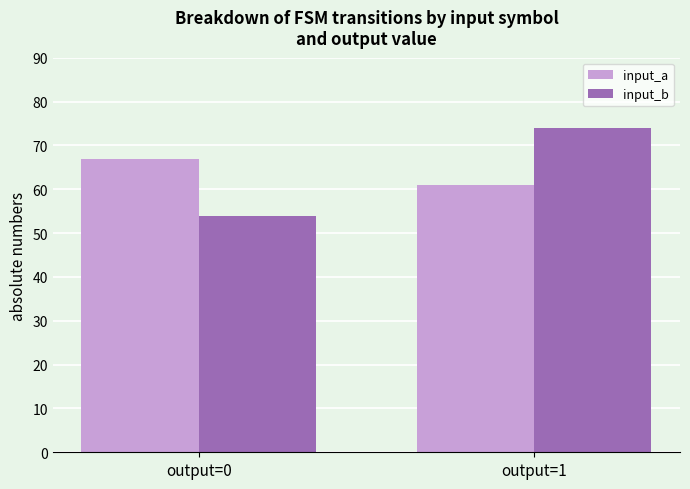

Which series changed the most between output=0 and output=1?

input_b